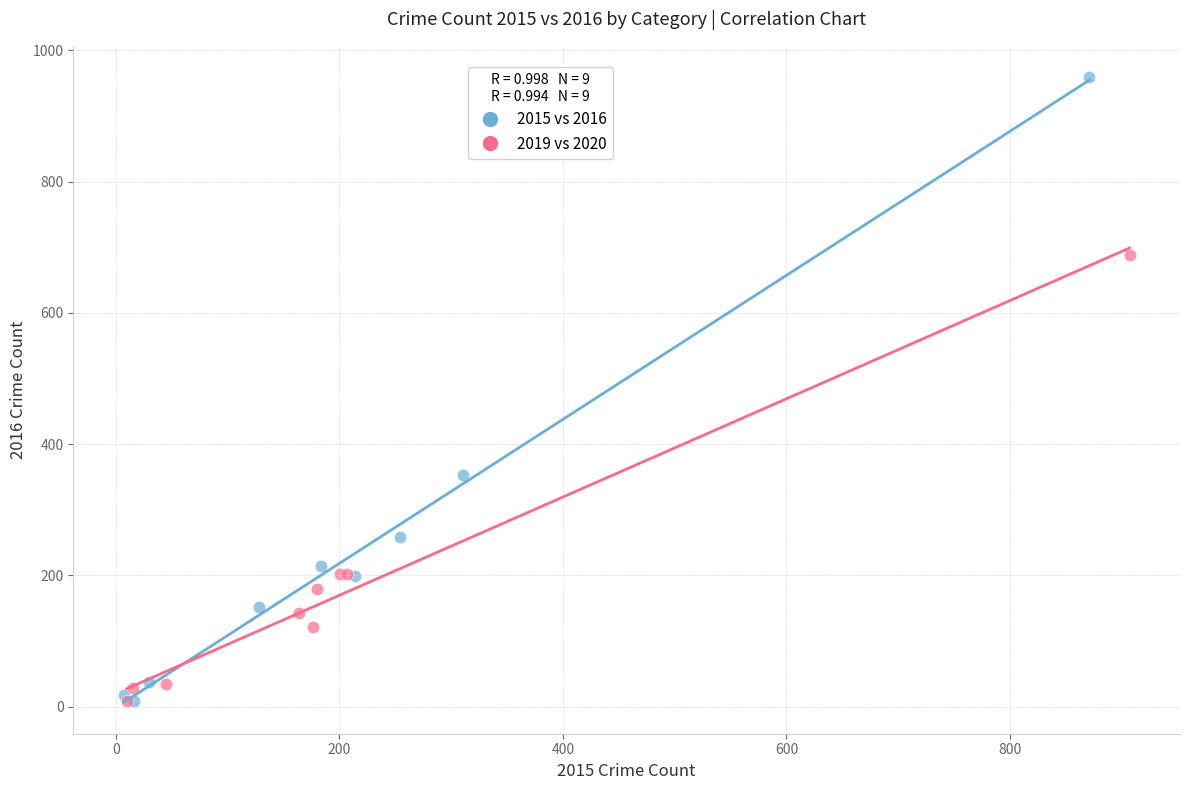

Which series has the widest spread of Y values?

2015 vs 2016